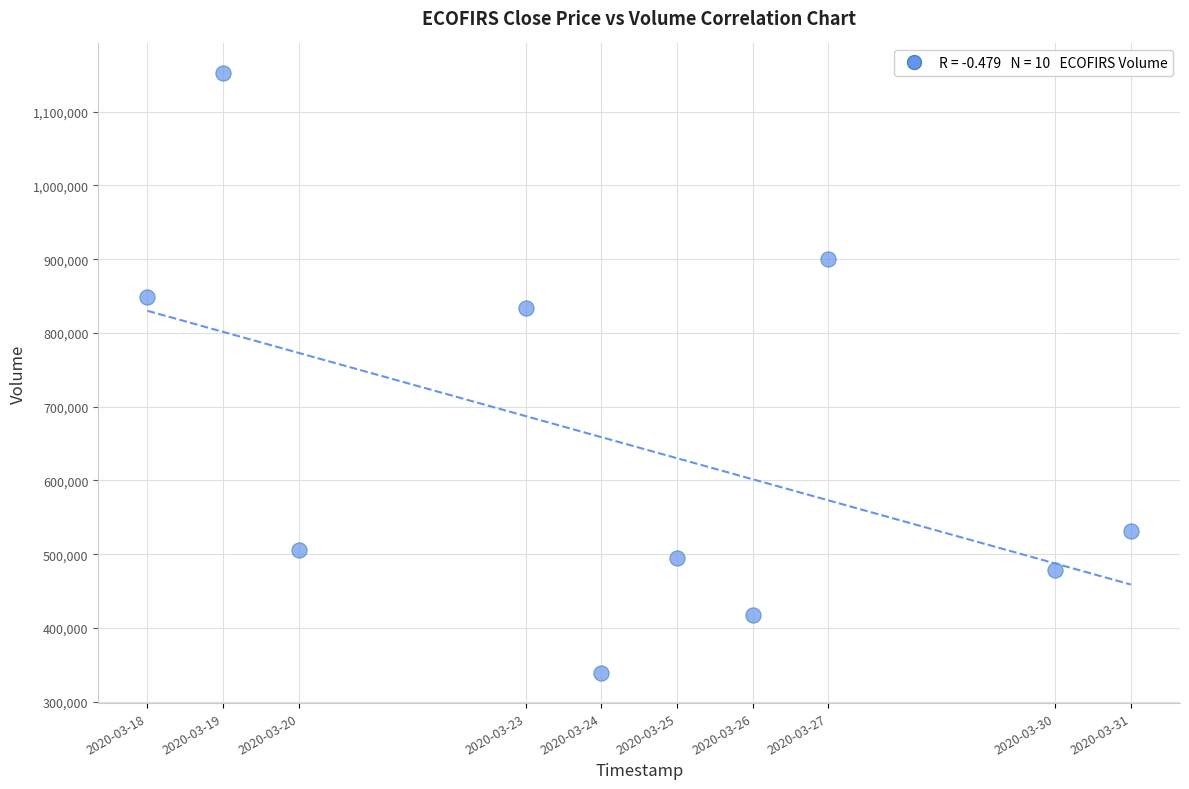

What is the range of X values (max minus min)?

1123200